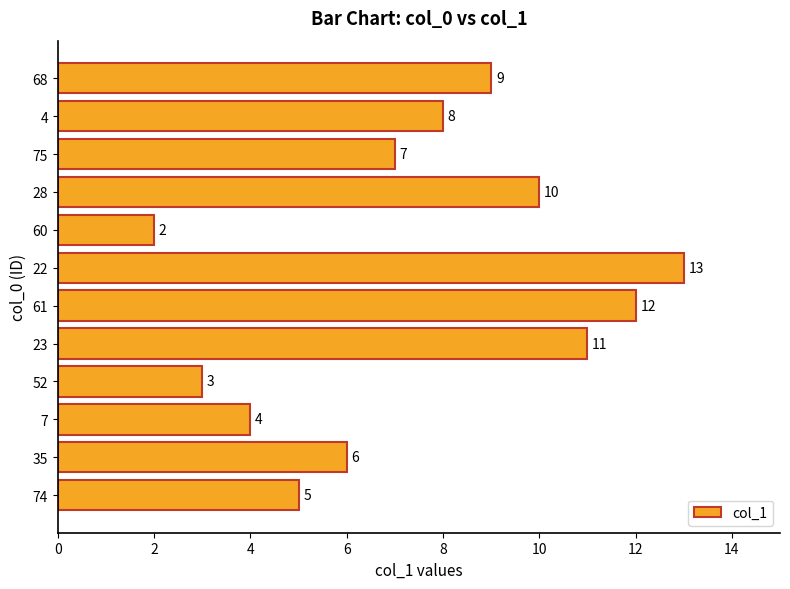

What is the difference between the second highest and minimum values?

10